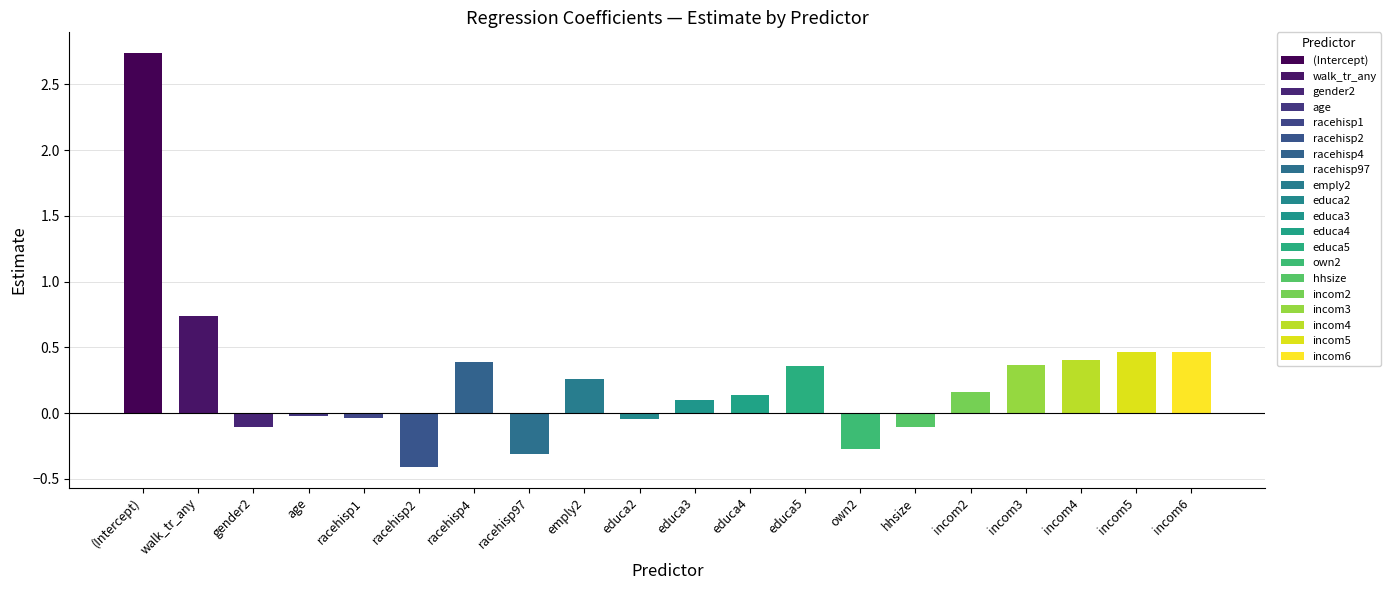

How many distinct data groups are displayed?

1